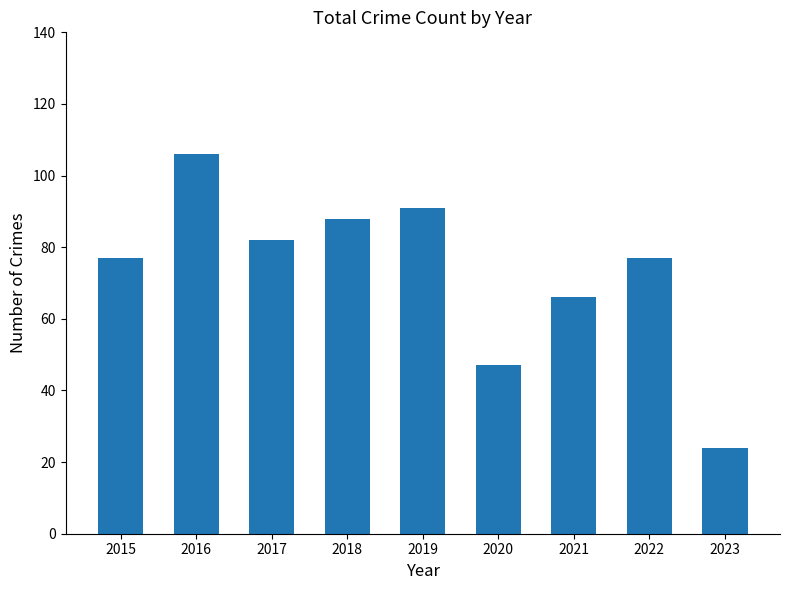

The chart shows a value of 118 at 2021. True or false?

False